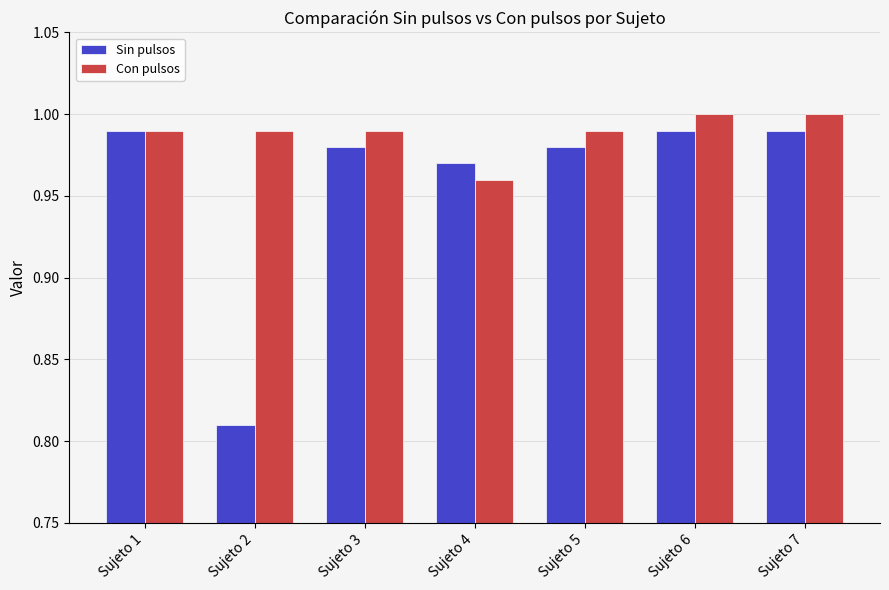

What is the total value across all series at Sujeto 4?

1.9